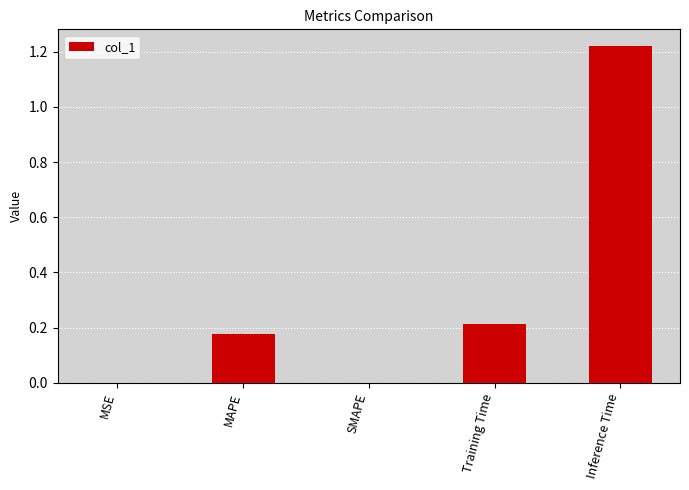

What is the sum of all values?

1.6